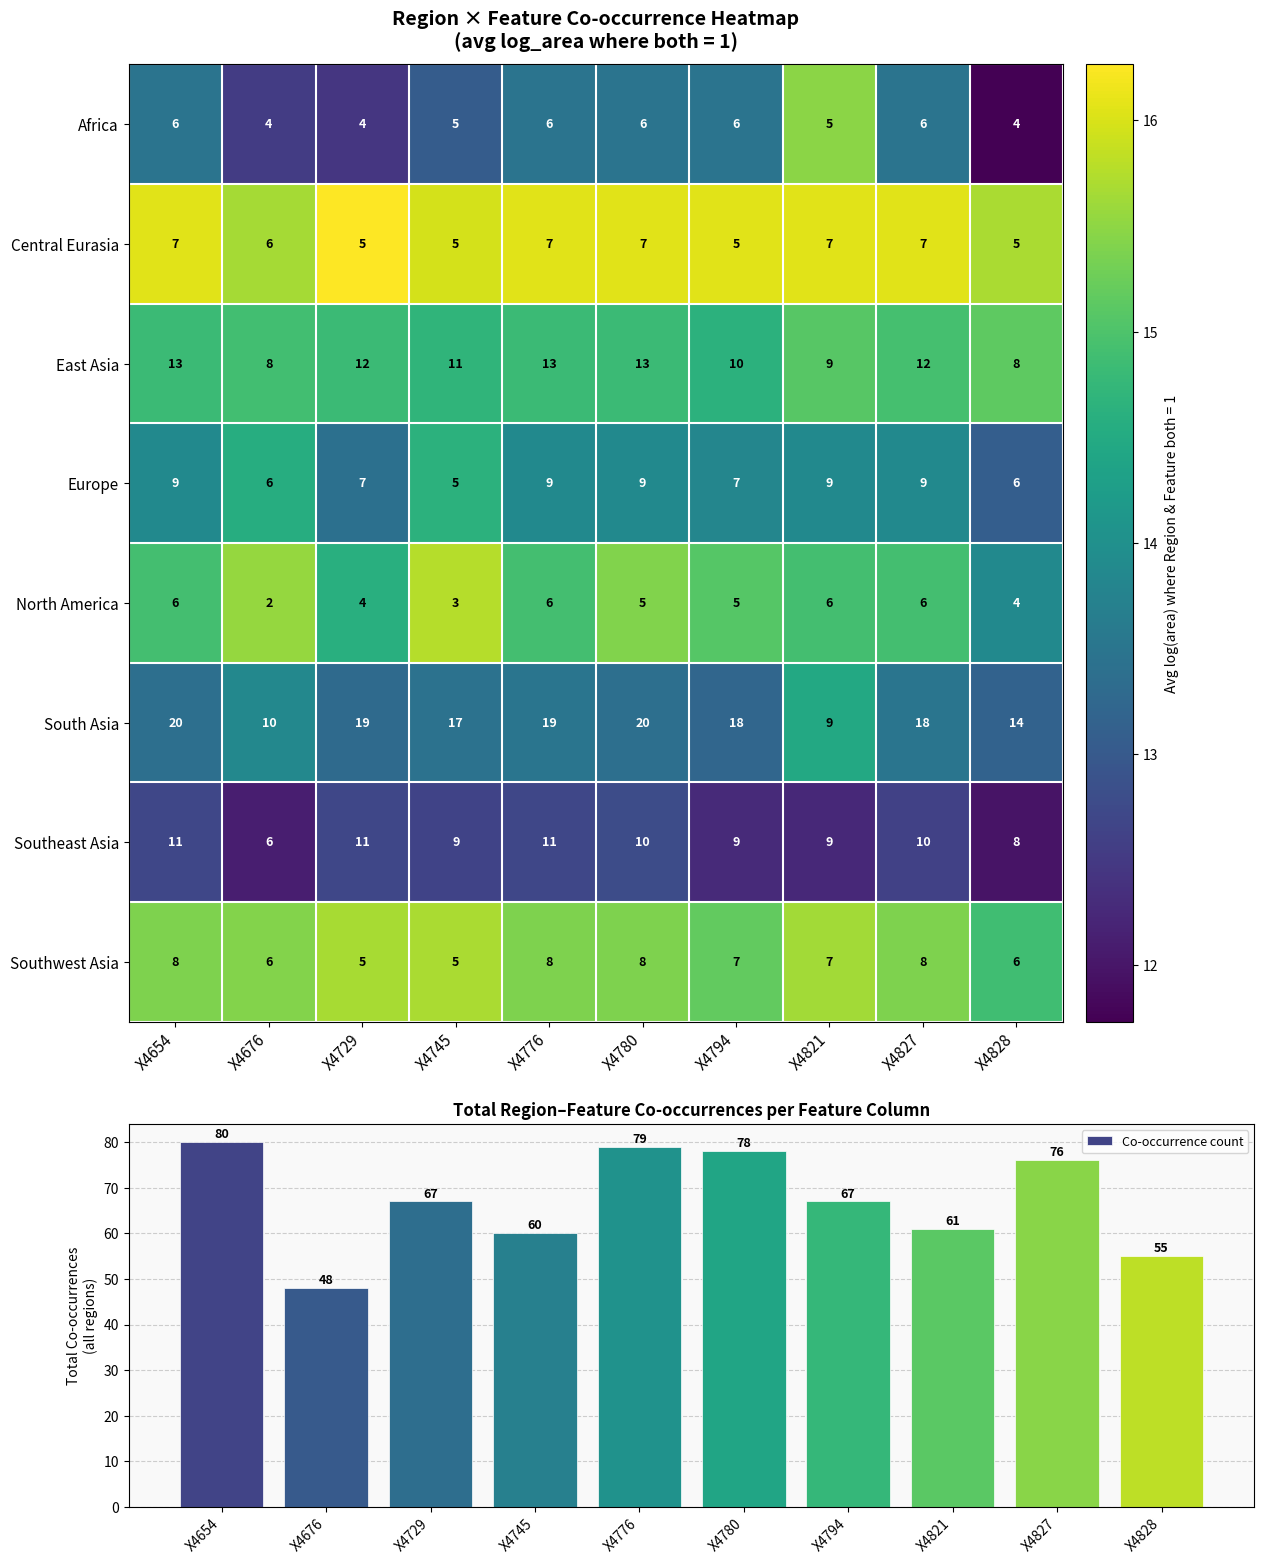

Count the number of data series in this chart.

9